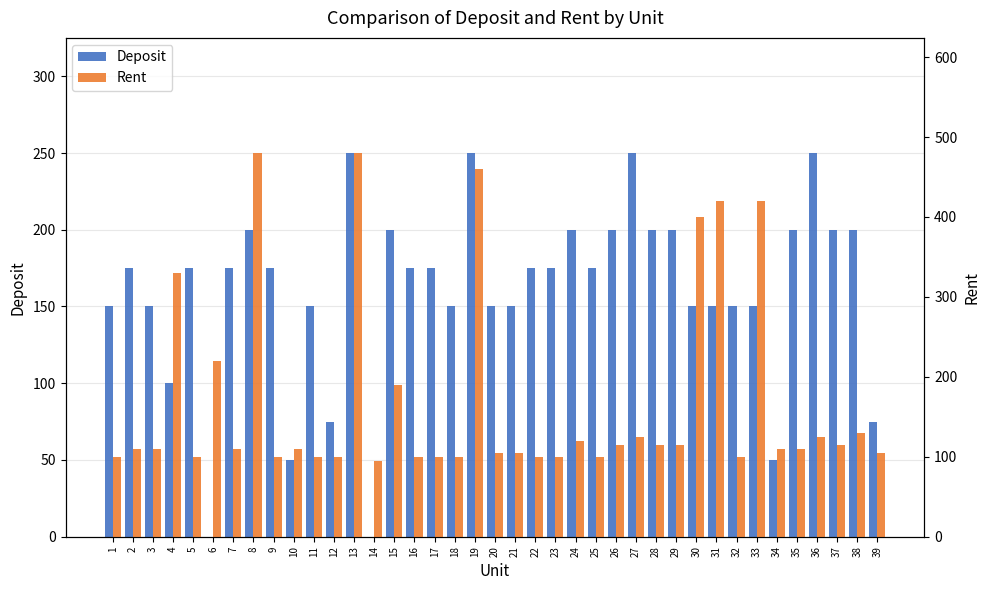

The value of Rent at 26 is 115. True or false?

True